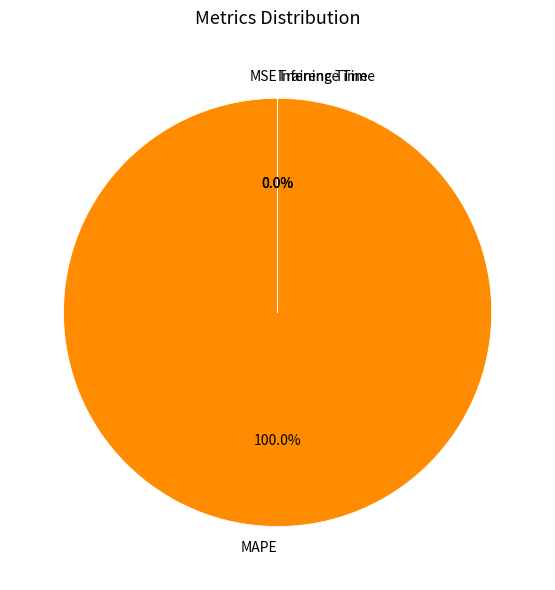

Which has a higher value, MAPE or Training Time?

MAPE